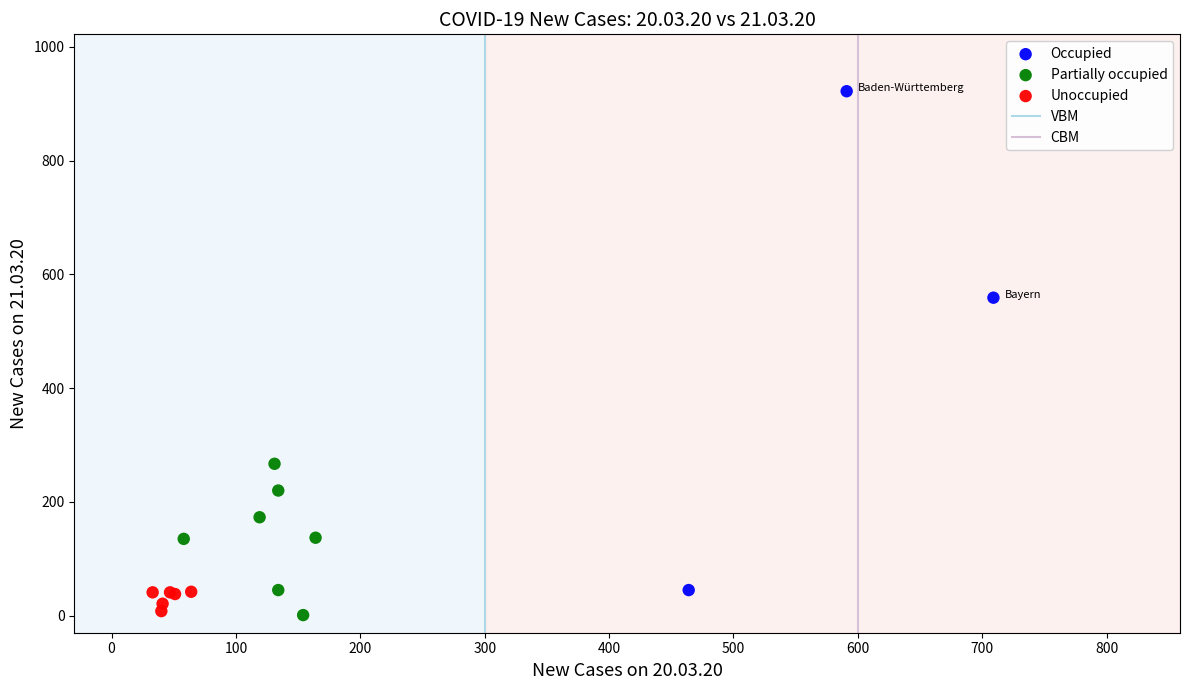

Which series contains the highest Y value?

Occupied